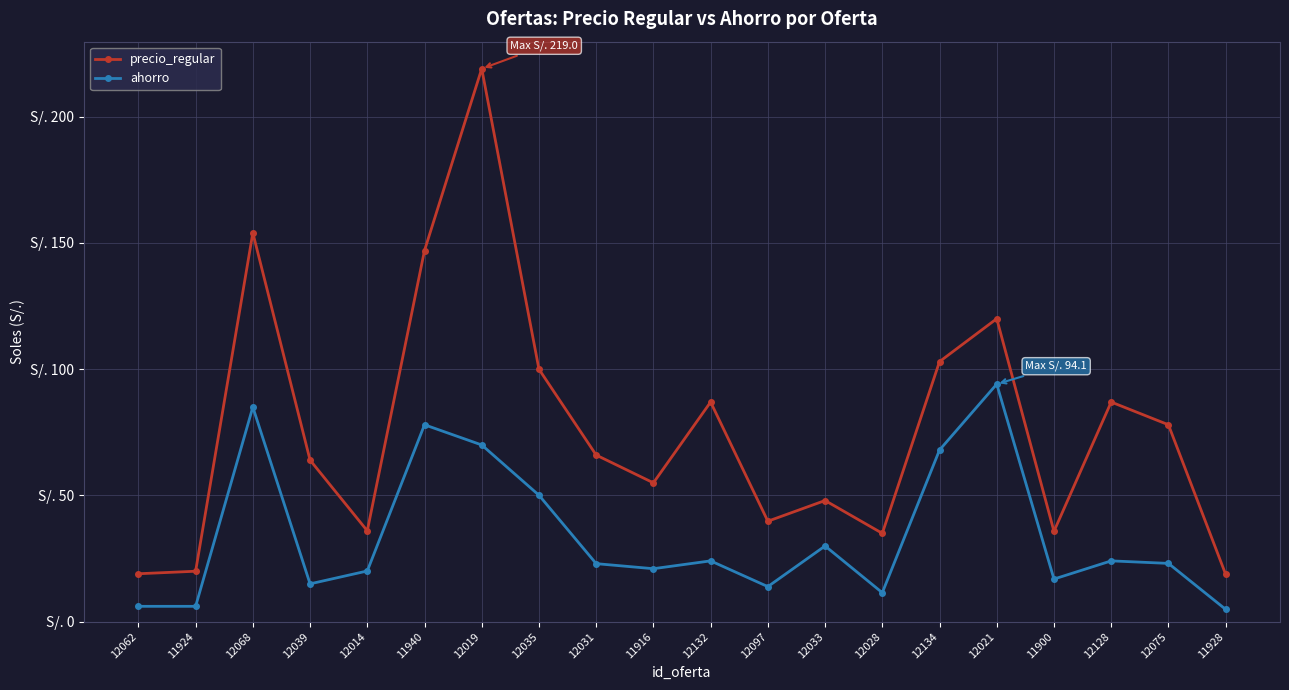

What is the label of the 19th point from the right?

11924